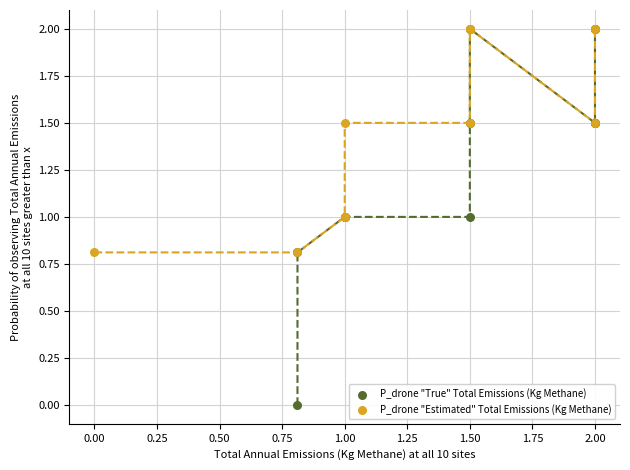

Which series reaches the minimum Y coordinate?

P_drone "True" Total Emissions (Kg Methane)